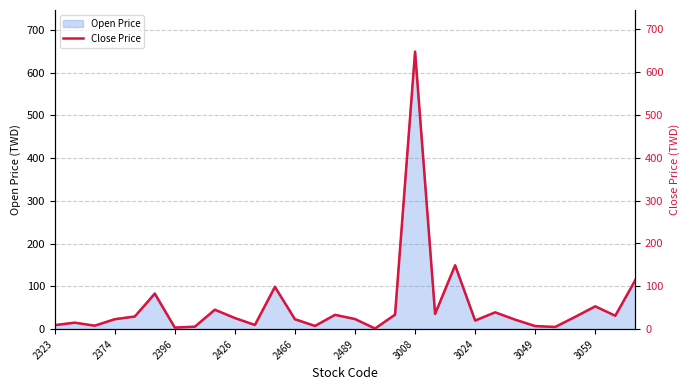

True or false: Open Price has a value of 6.8 at 3049.

True